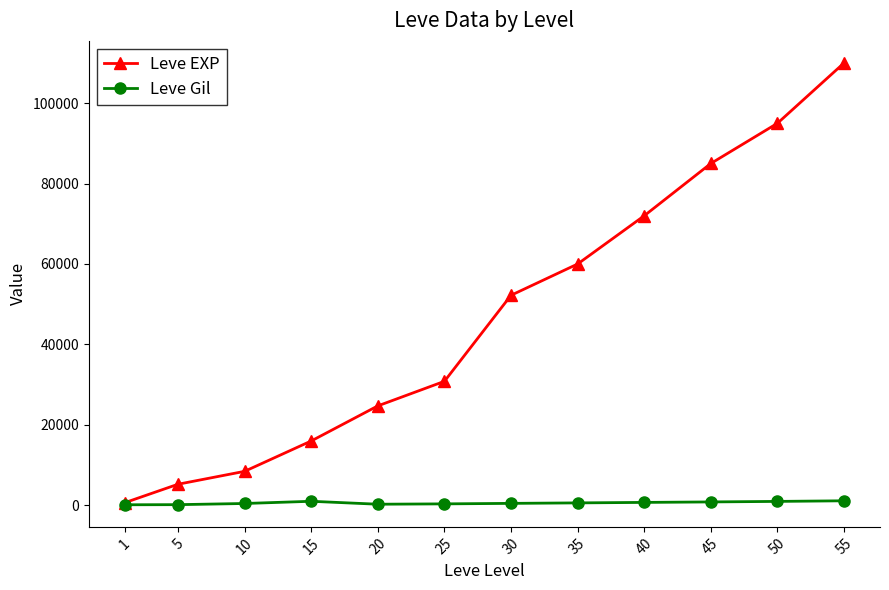

What is the difference between the highest and lowest values at 45?

84180